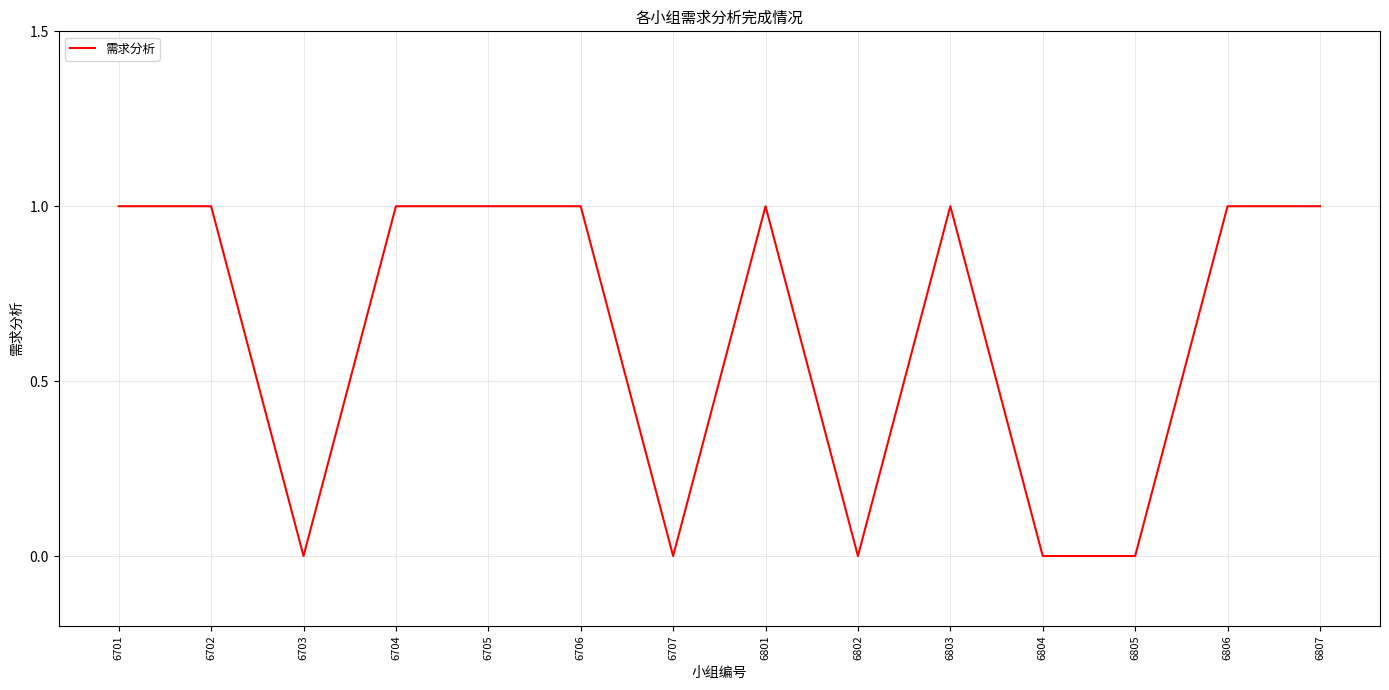

What is the average value?

1